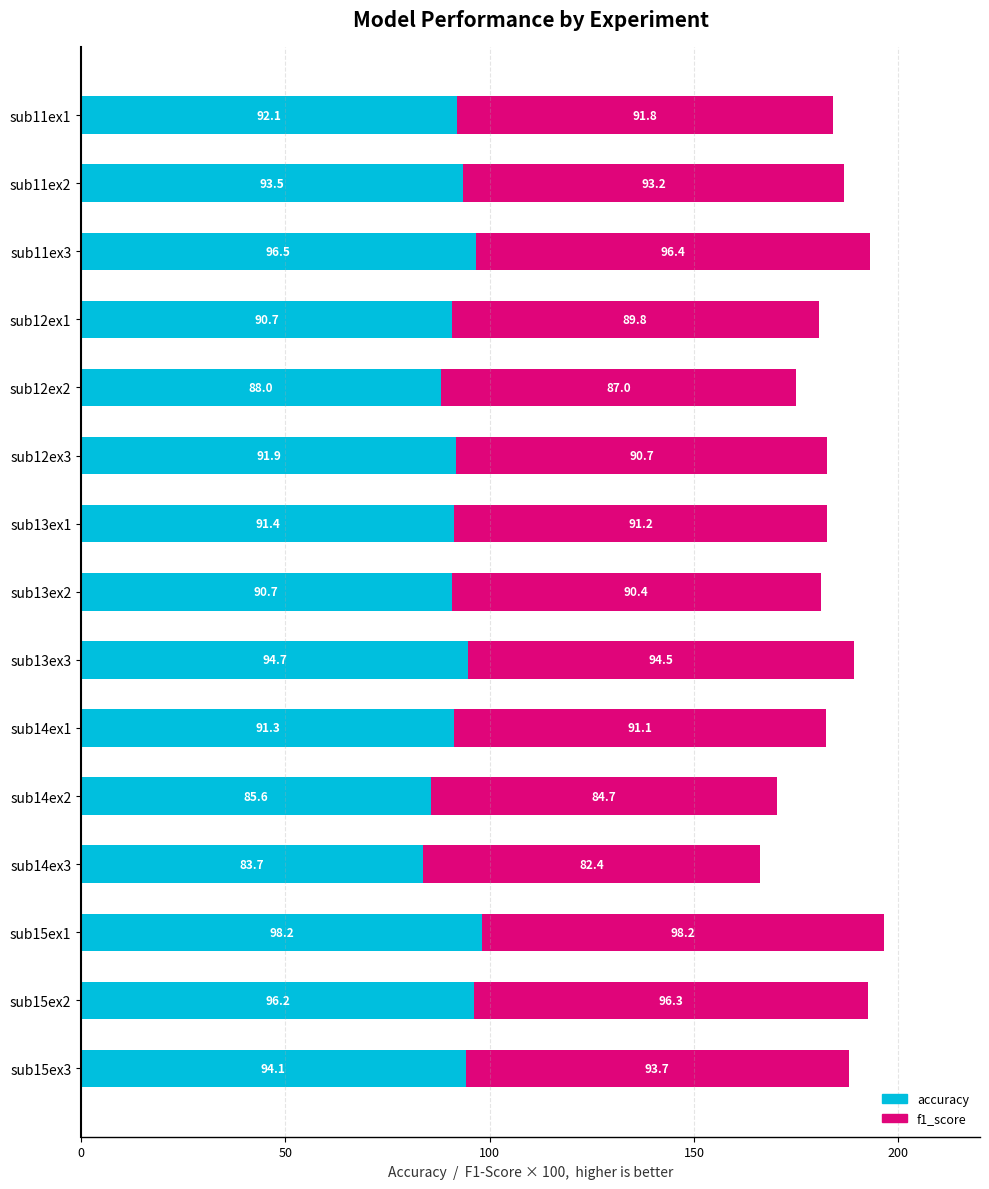

What is the total value across all series at sub14ex2?

170.3